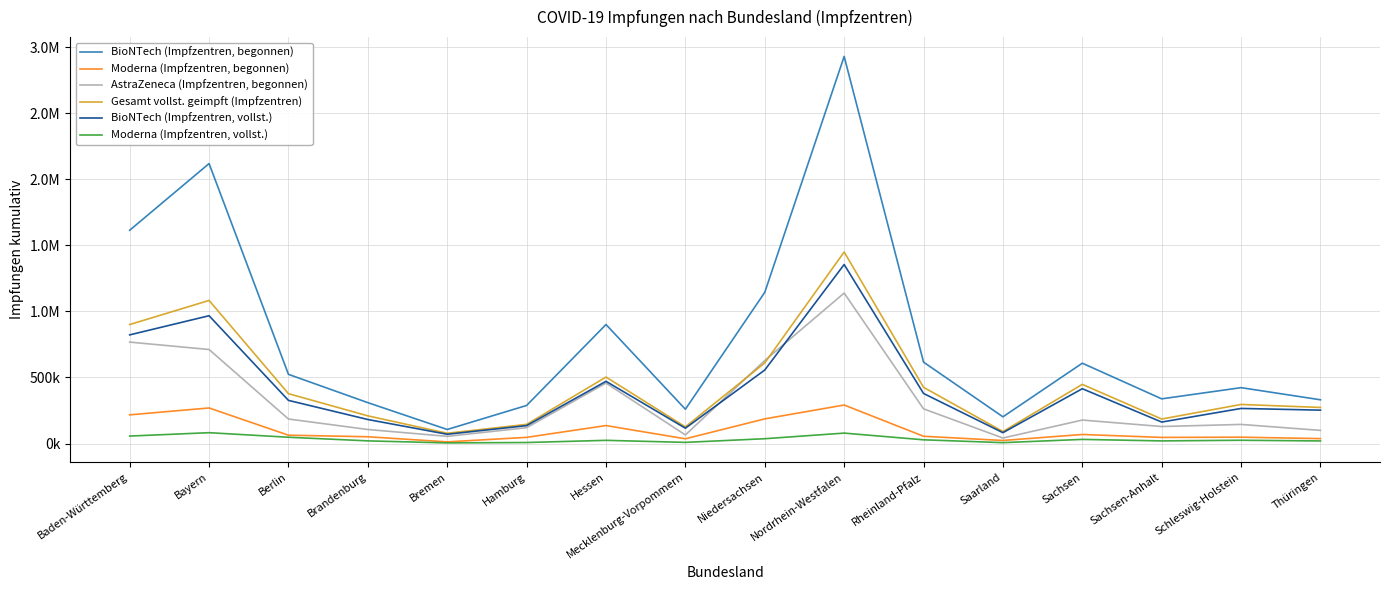

At how many categories does at least one series exceed 1962969?

2